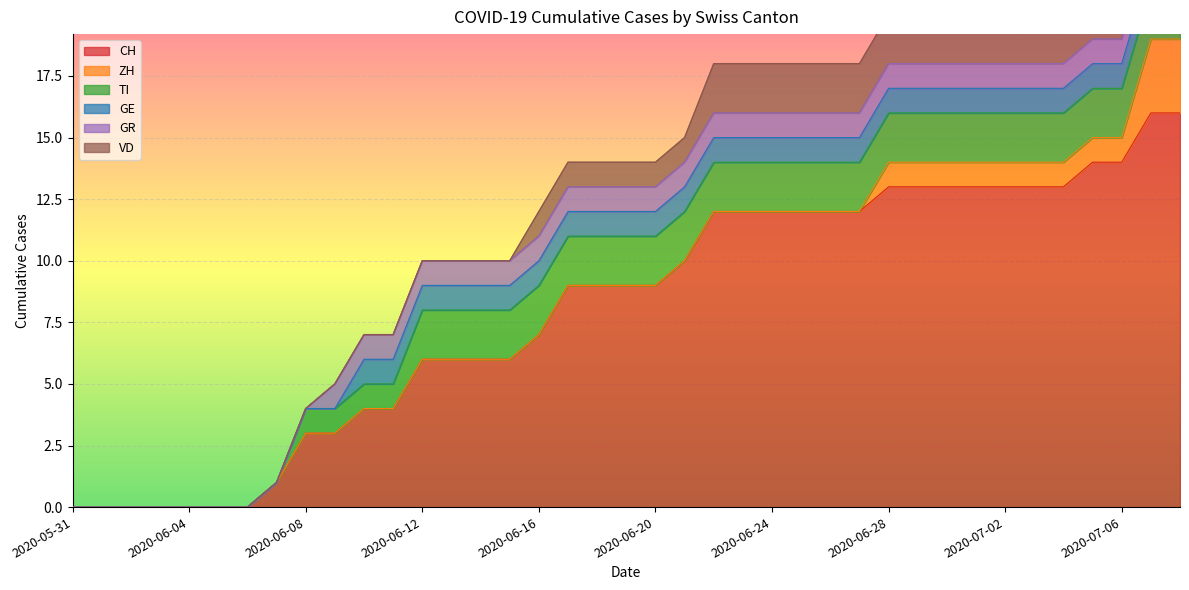

At which label is CH closest to 8?

2020-06-16